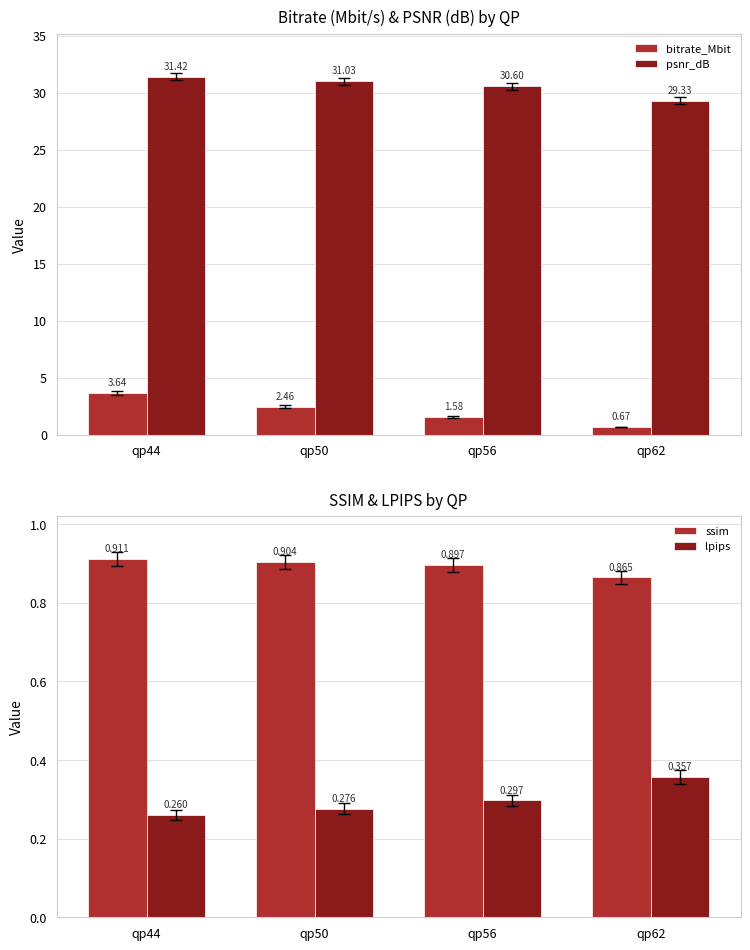

What is the spread (max minus min) of values at qp56?

30.3